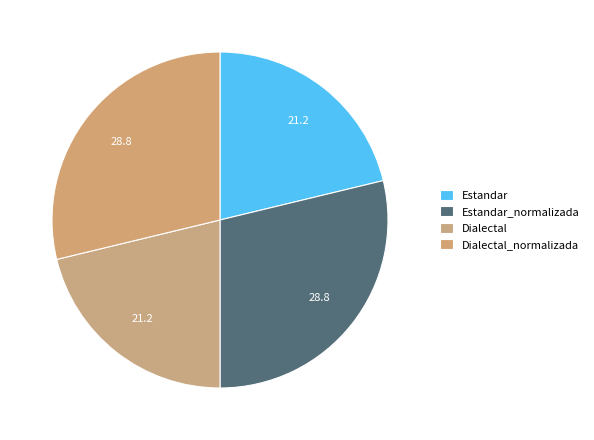

How many slices are in this pie chart?

4